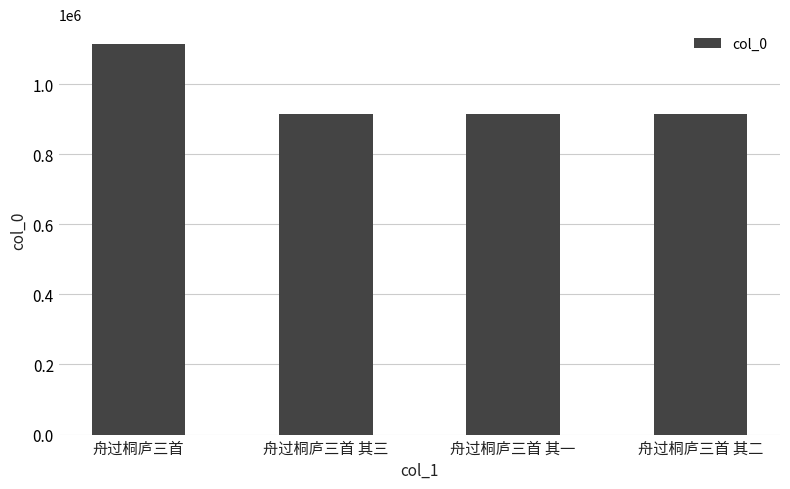

Between 舟过桐庐三首 and 舟过桐庐三首 其一, which is larger?

舟过桐庐三首